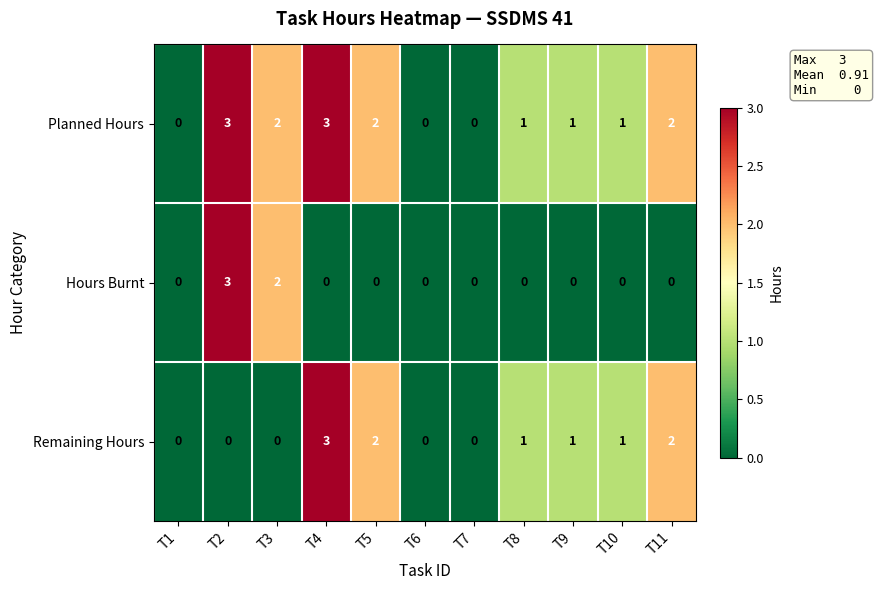

Count the number of categories in the chart.

11